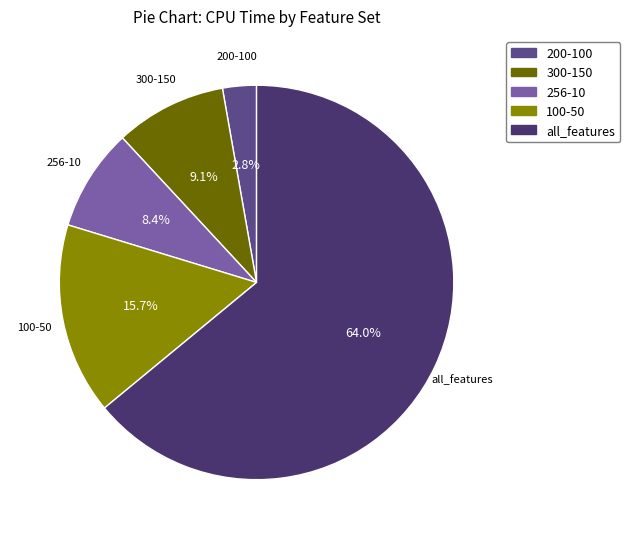

To the nearest percent, what portion does all_features represent?

64%